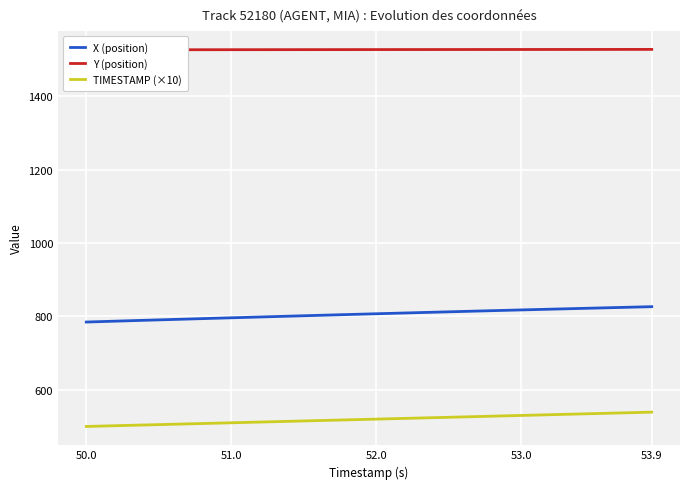

True or false: X (position) and Y (position) cross at least once.

False